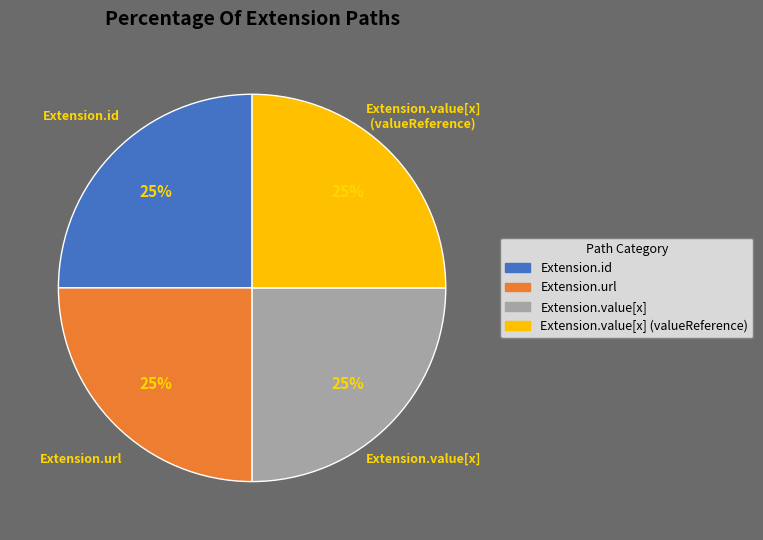

Is there any slice that represents more than half of the pie?

No